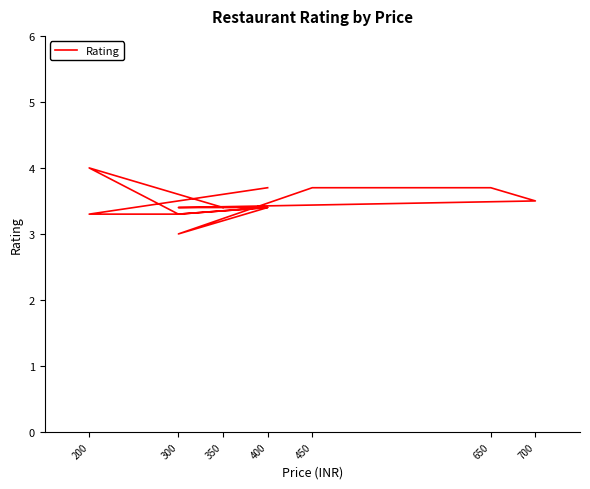

What position from the left is 700?

7